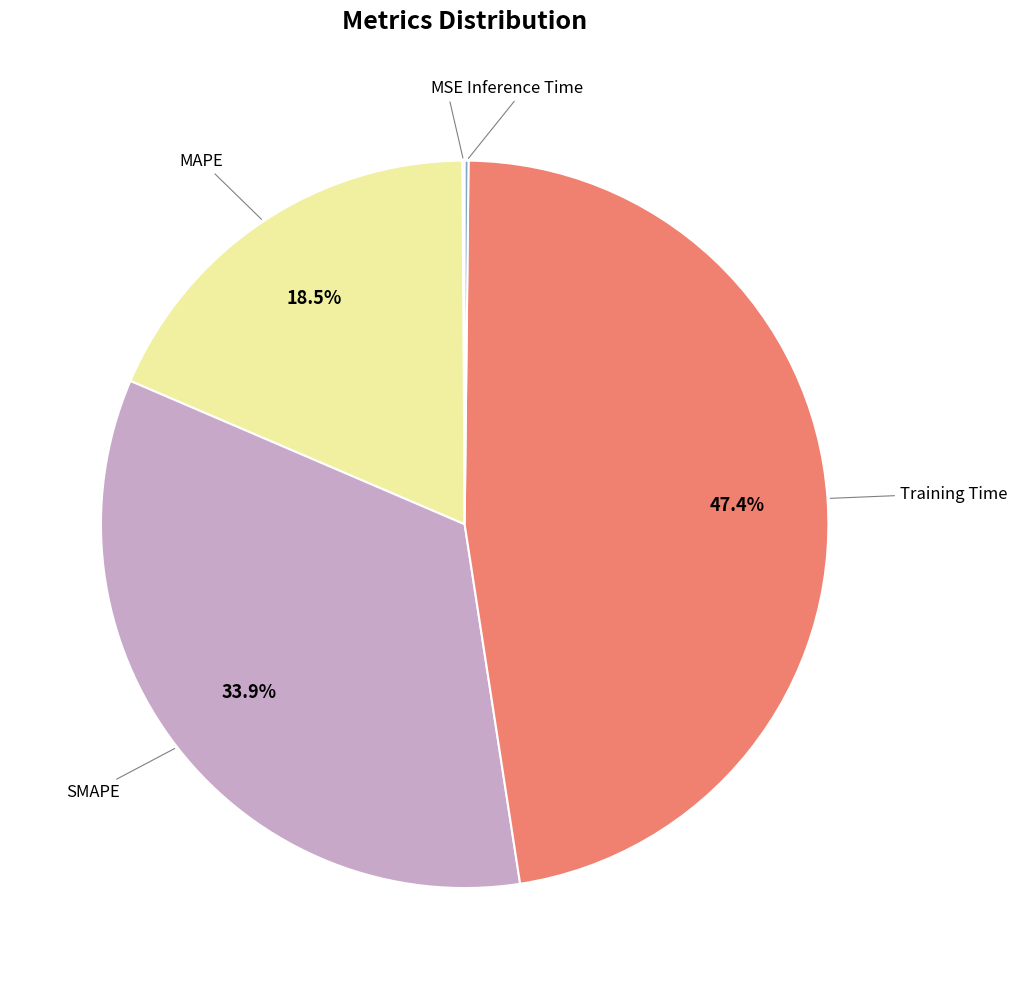

Is there any slice that represents more than half of the pie?

No